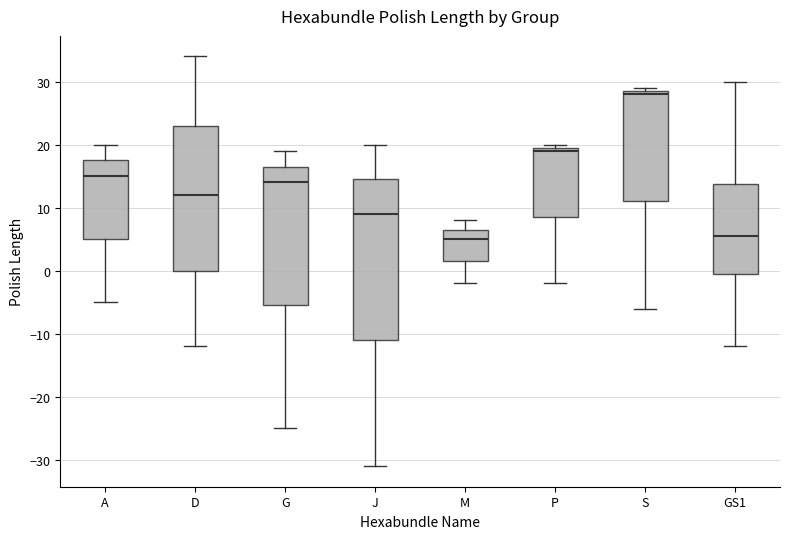

Comparing the boxes themselves (not the whiskers), which one is the tallest?

J